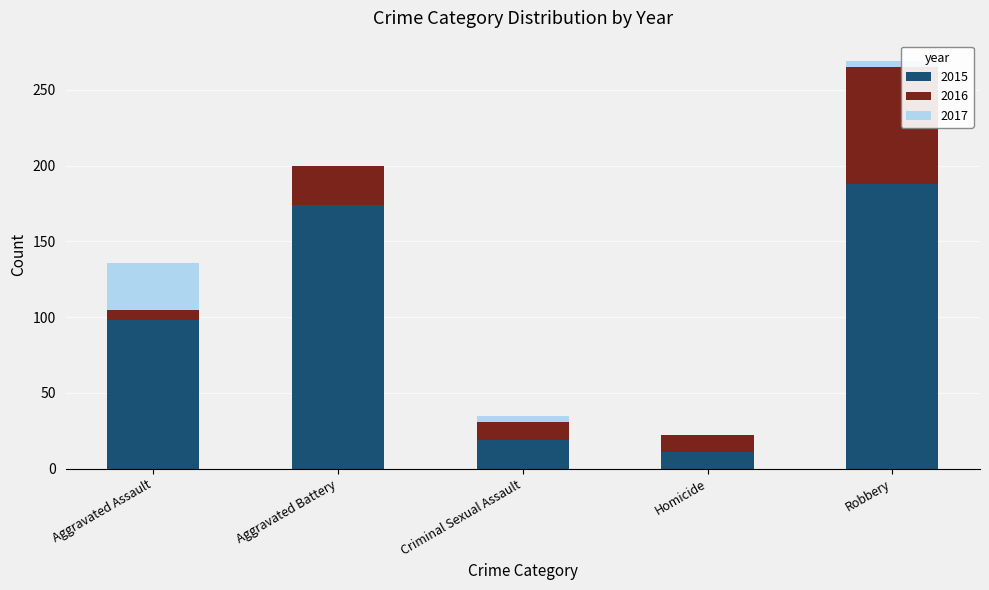

What is the highest value of the 2015 series?

188